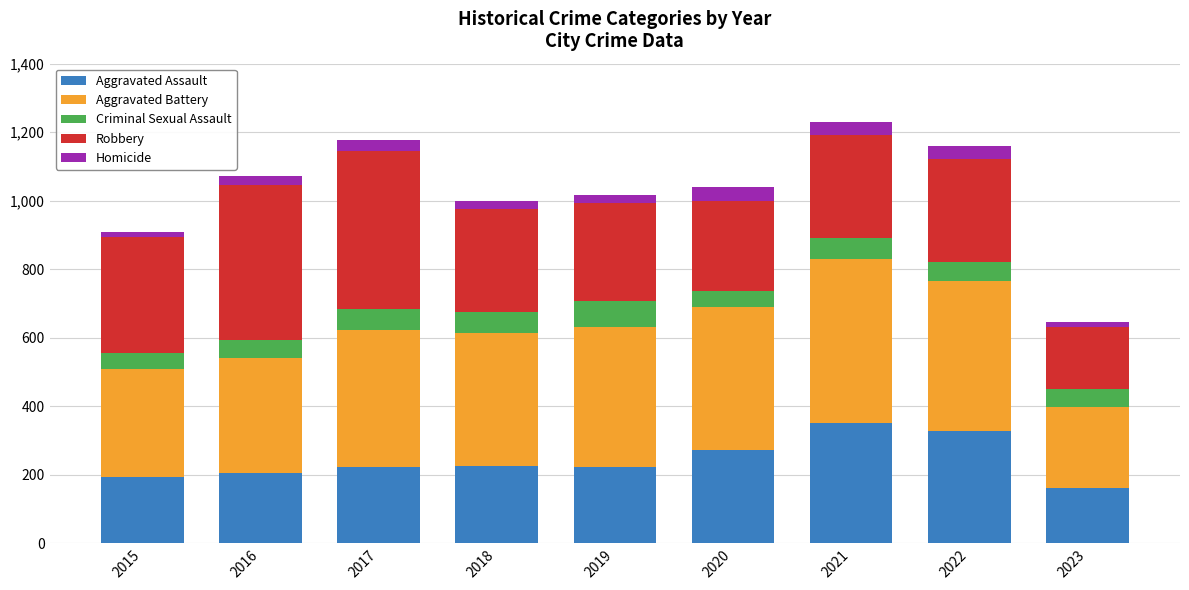

What is the average value of the Aggravated Assault series?

243